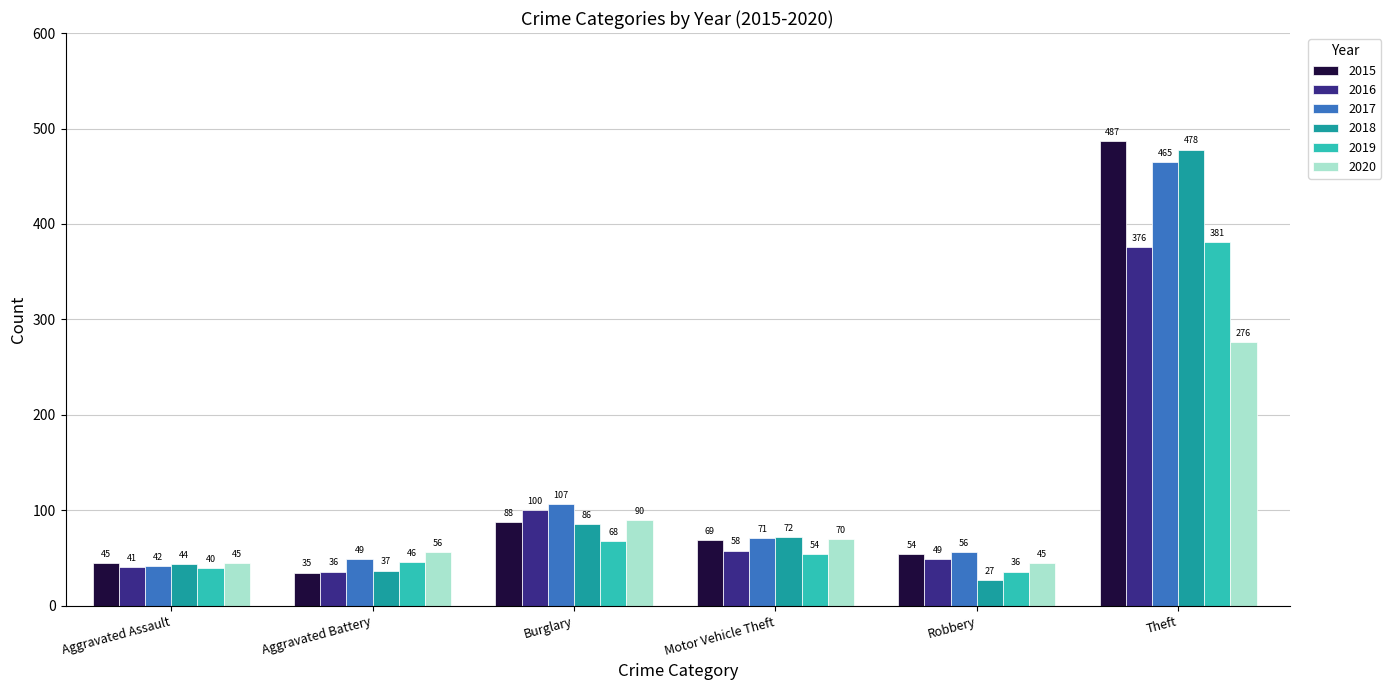

The 2017 series shows 56 at Robbery. True or false?

True